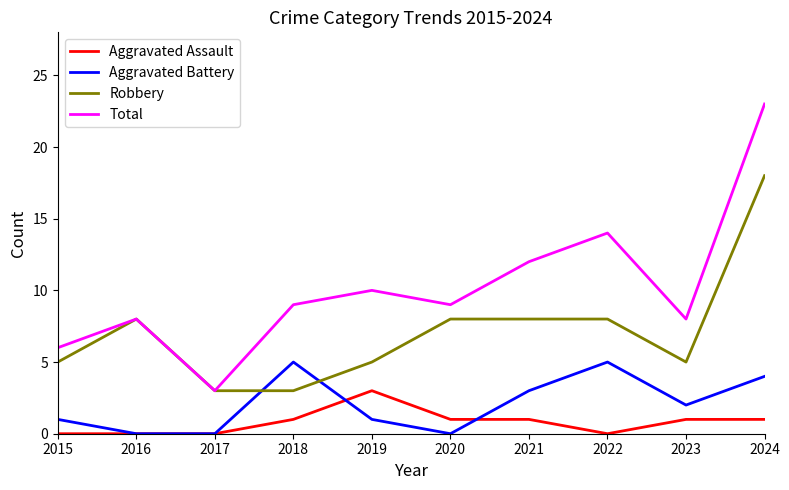

List the series in order of their peak value, lowest first.

Aggravated Assault, Aggravated Battery, Robbery, Total